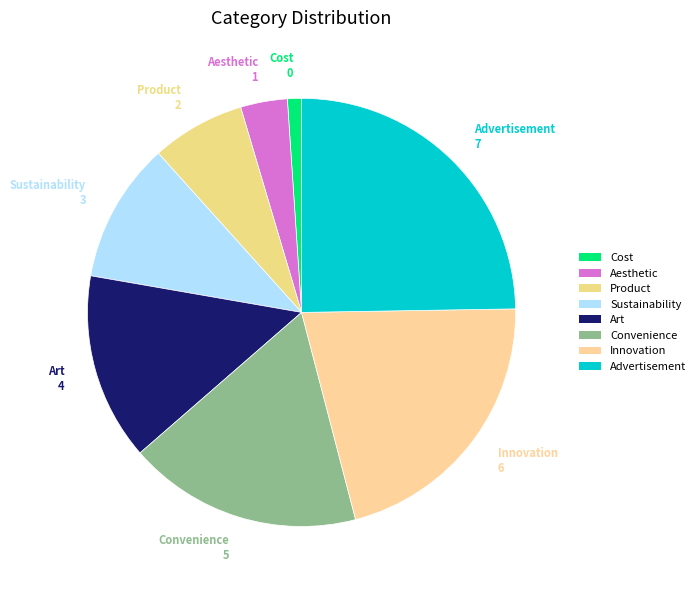

The Sustainability slice represents 11% of the pie. True or false?

True